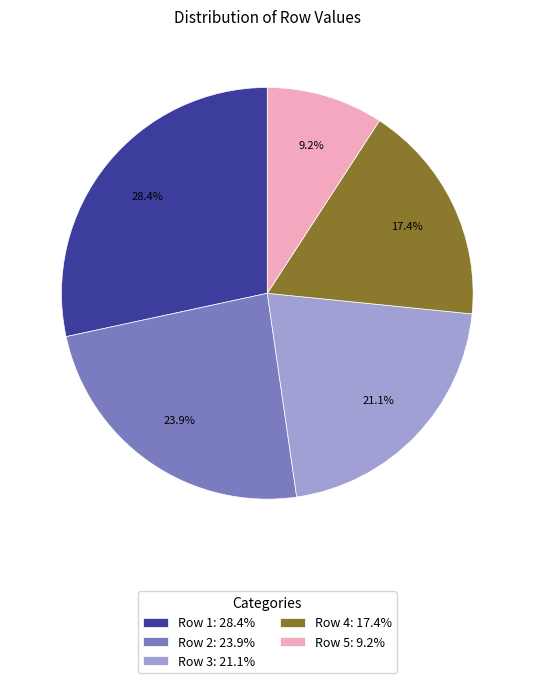

Rank the categories by value from lowest to highest.

Row 5, Row 4, Row 3, Row 2, Row 1